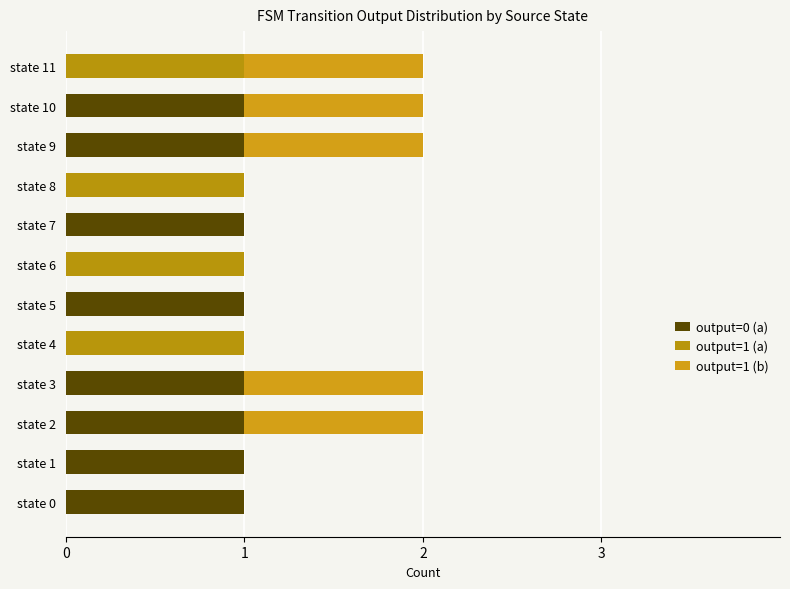

Count the output=1 (a) values in the range 0 to 1.

12